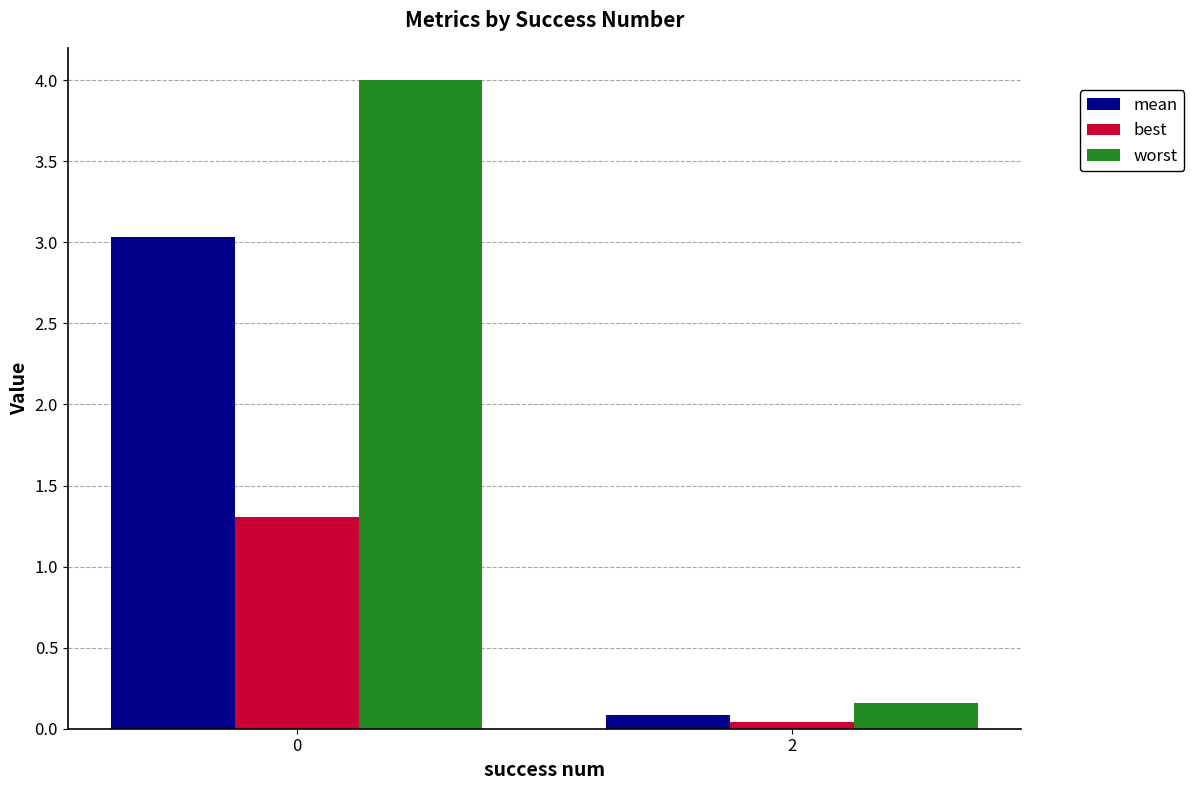

At how many categories does at least one series exceed 3?

1